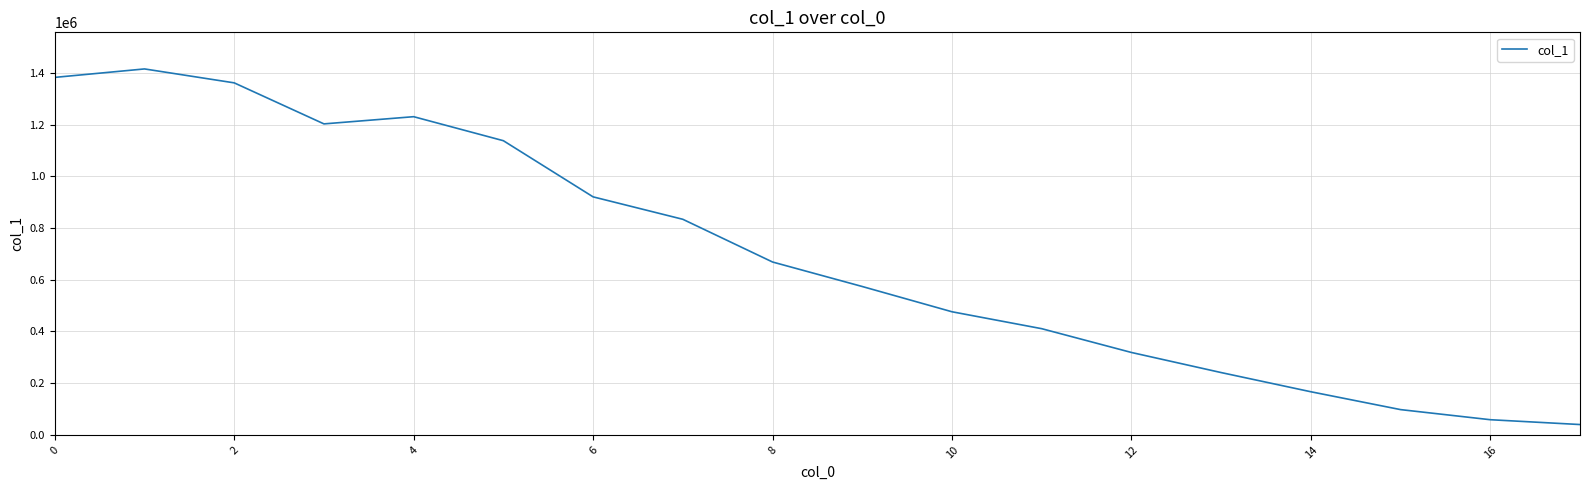

True or false: the data has more than 1 interior local peaks.

True